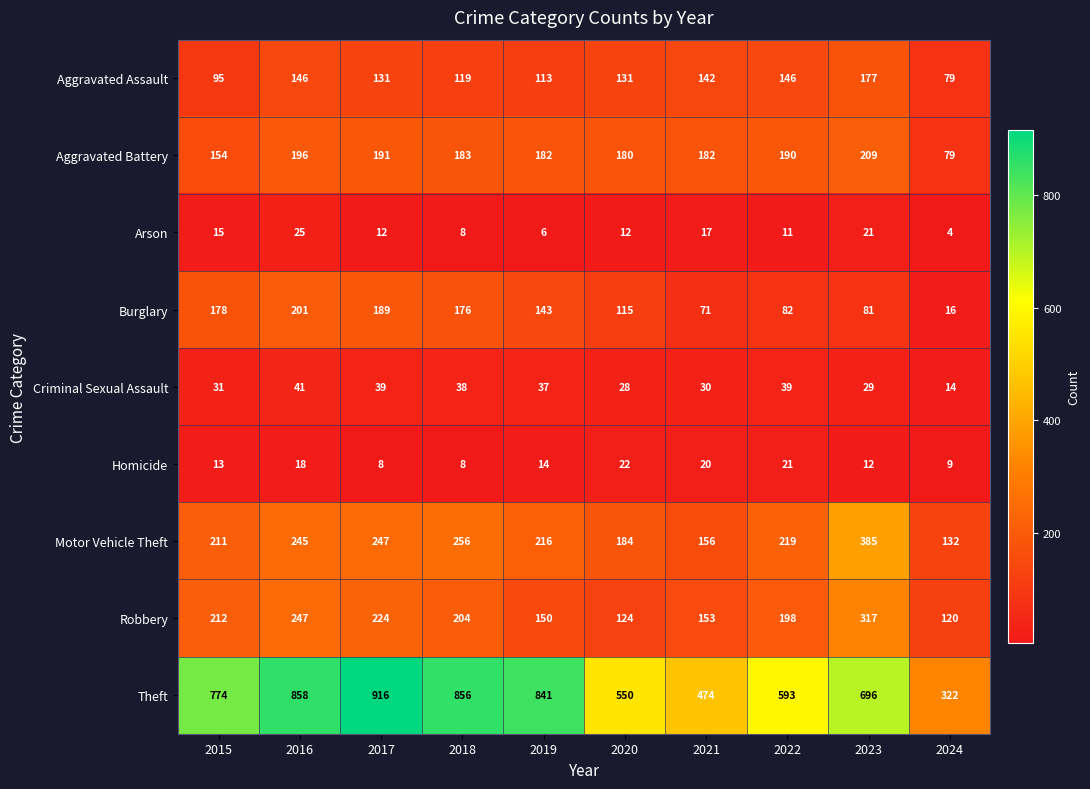

What value does the Aggravated Assault series have at 2016?

146